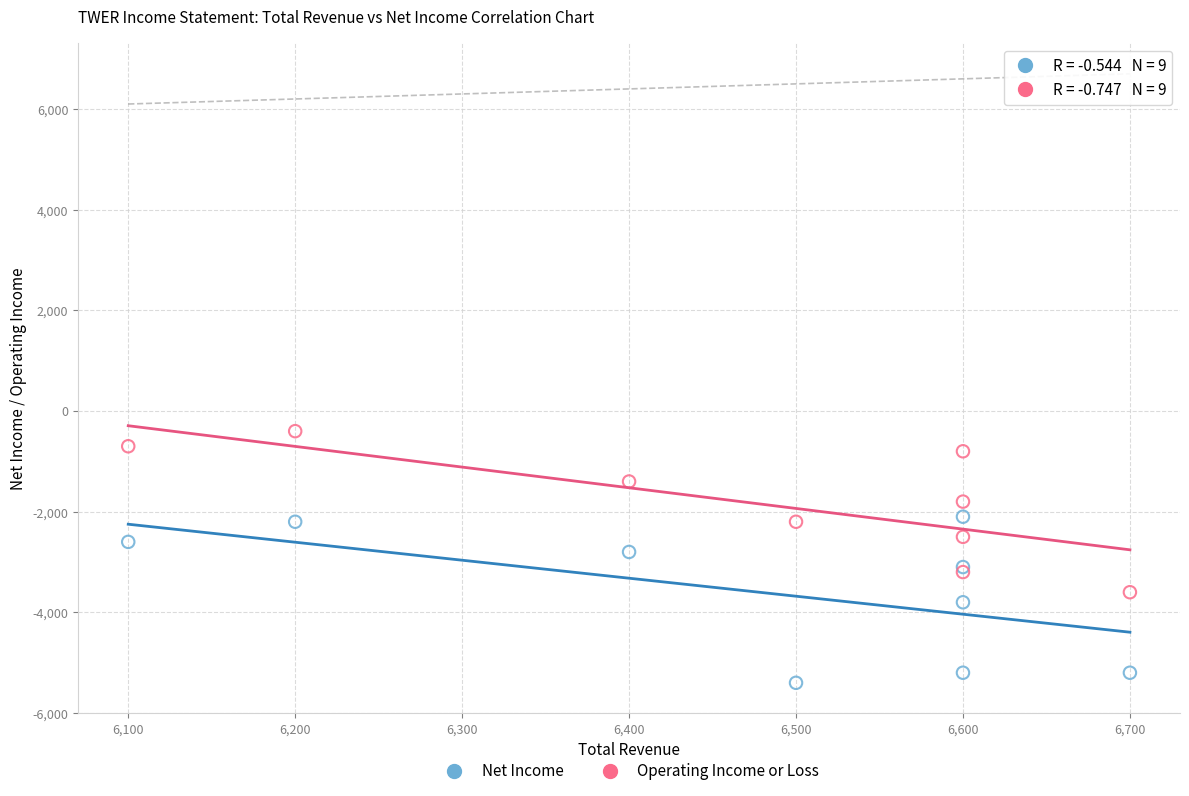

Which series contains the highest Y value?

Operating Income or Loss